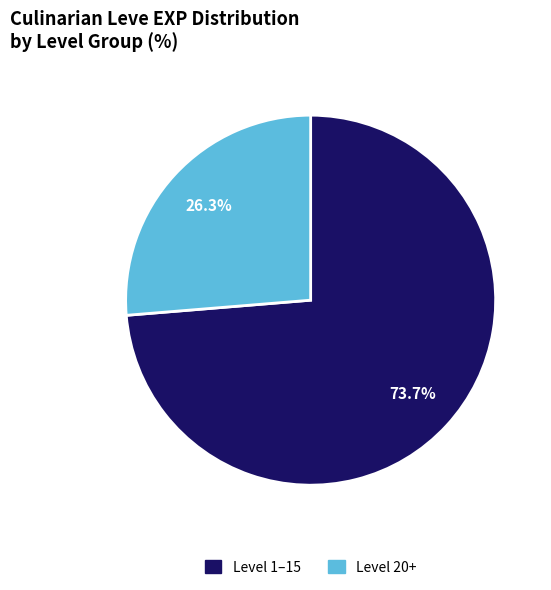

How many slices are in this pie chart?

2